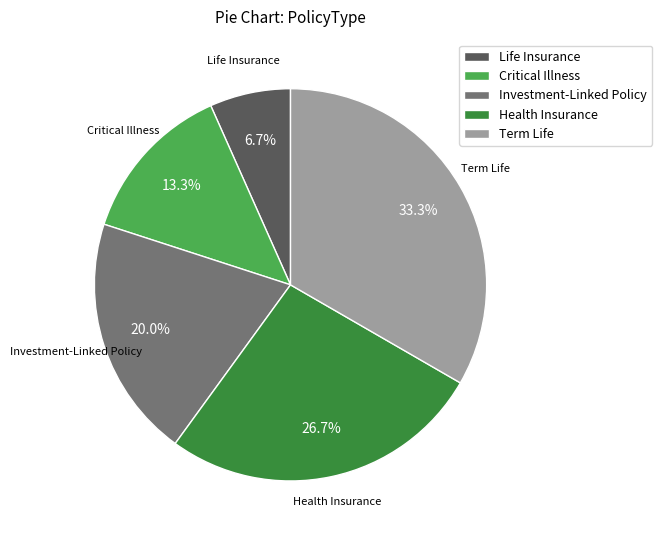

Which has a higher value, Term Life or Life Insurance?

Term Life